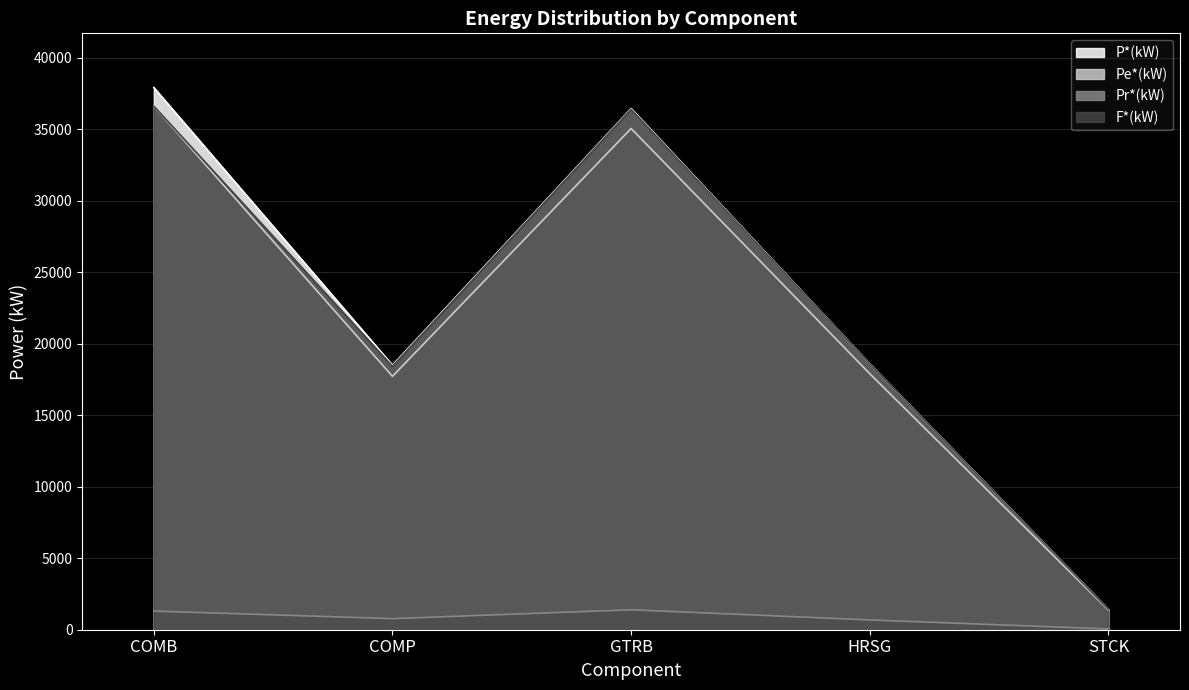

What is the difference between the second highest and minimum values in the P*(kW) series?

35026.9